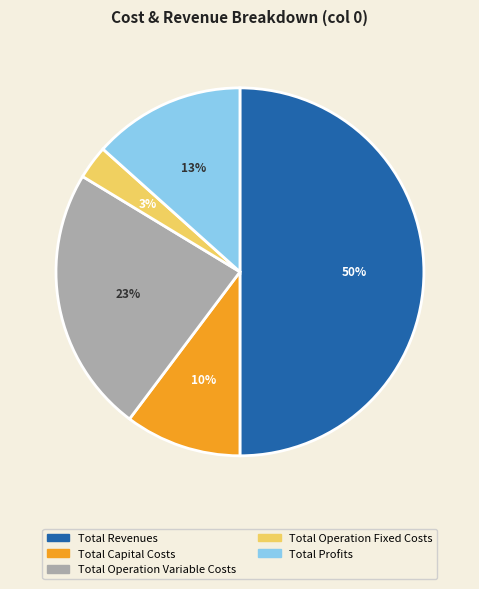

To the nearest percent, what portion does Total Operation Variable Costs represent?

23%